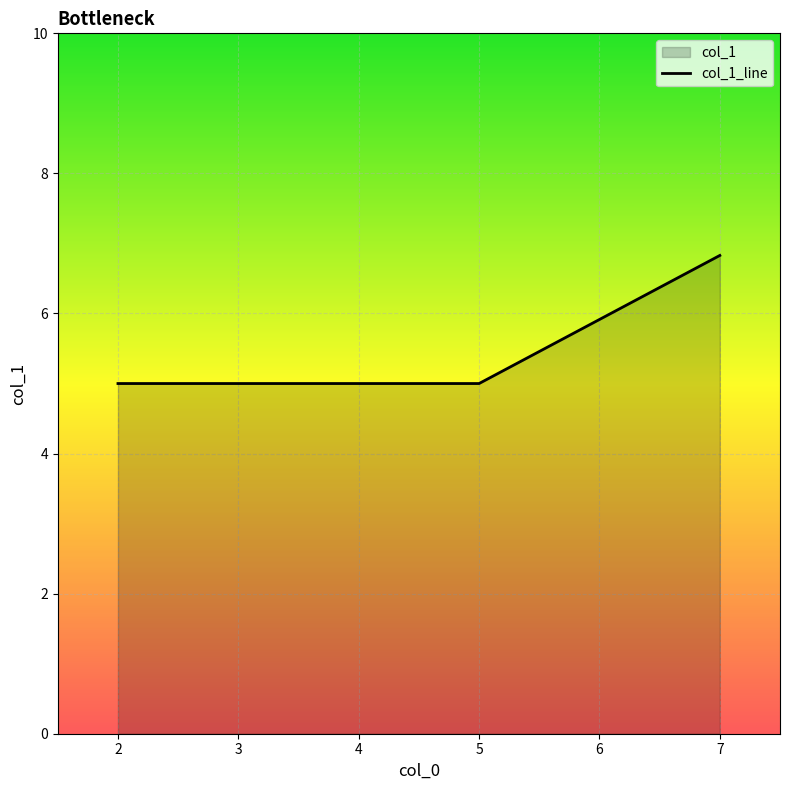

Does the chart display data point markers on the line(s)?

No